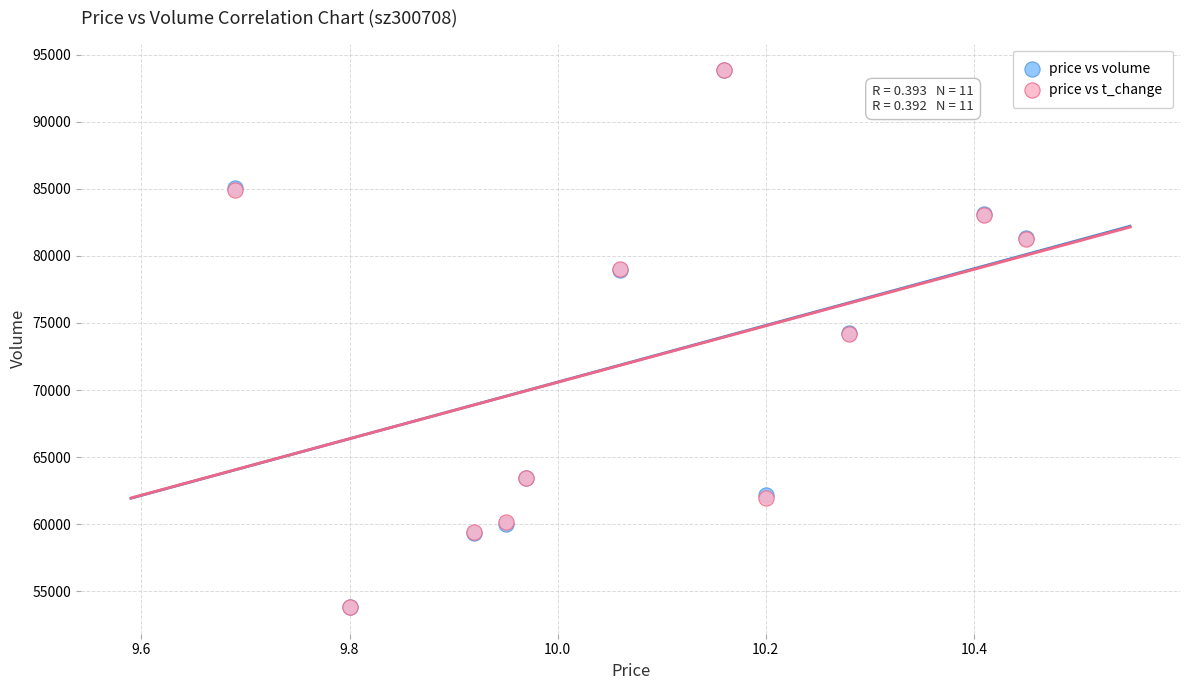

What are all the series names shown in the legend?

price vs volume, price vs t_change